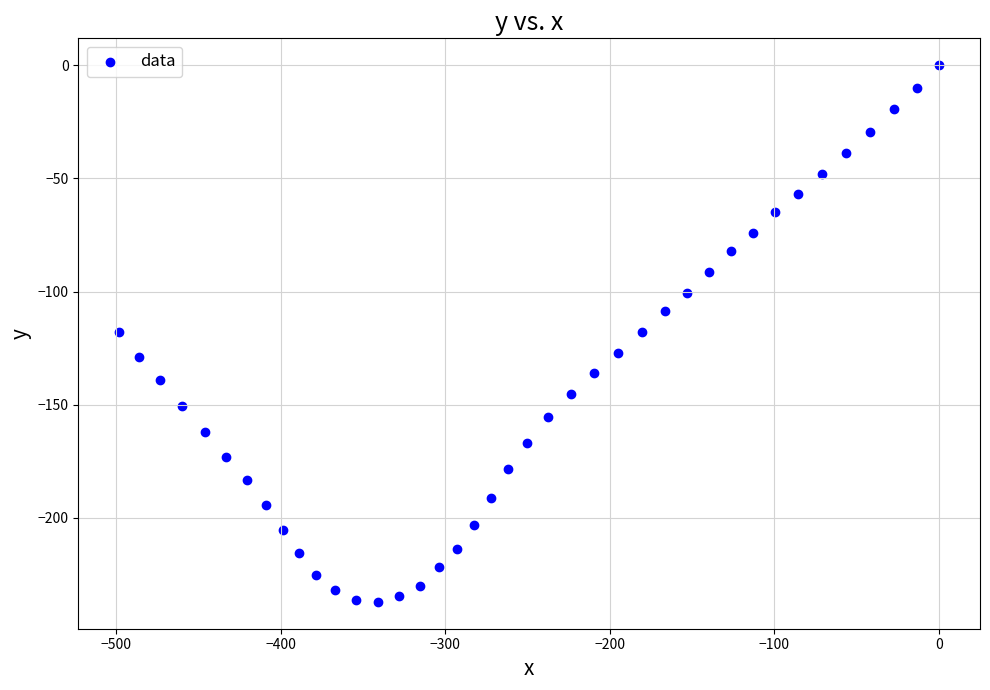

What is the range of Y values (max minus min)?

237.1